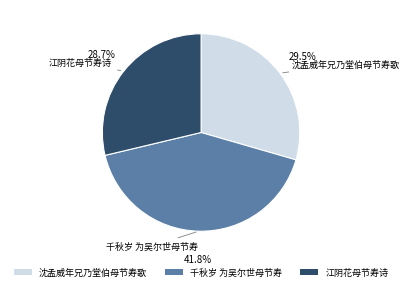

To the nearest percent, what is the average slice percentage?

33%